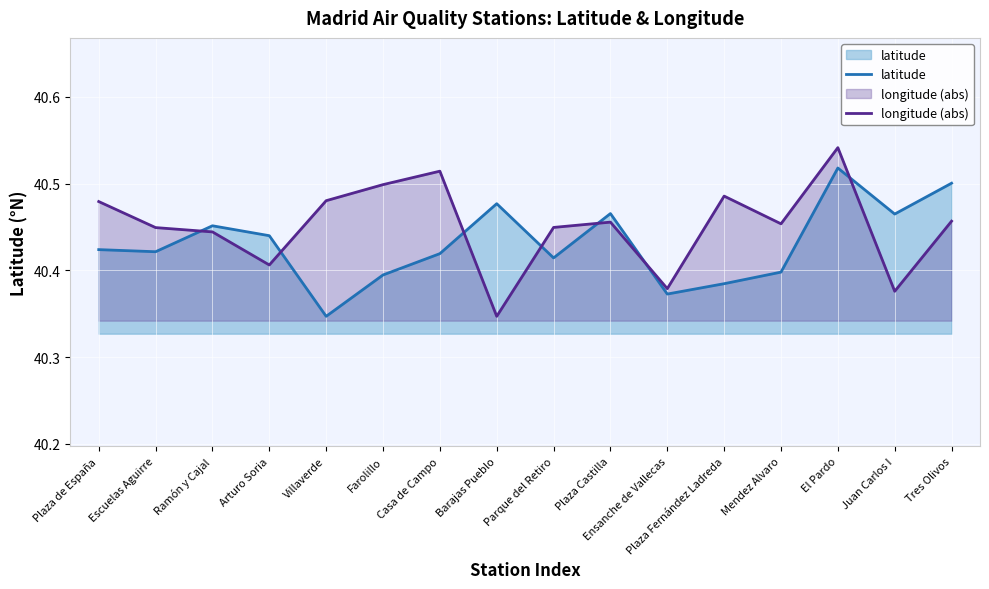

True or false: longitude (abs) has more than 2 interior local peaks.

True